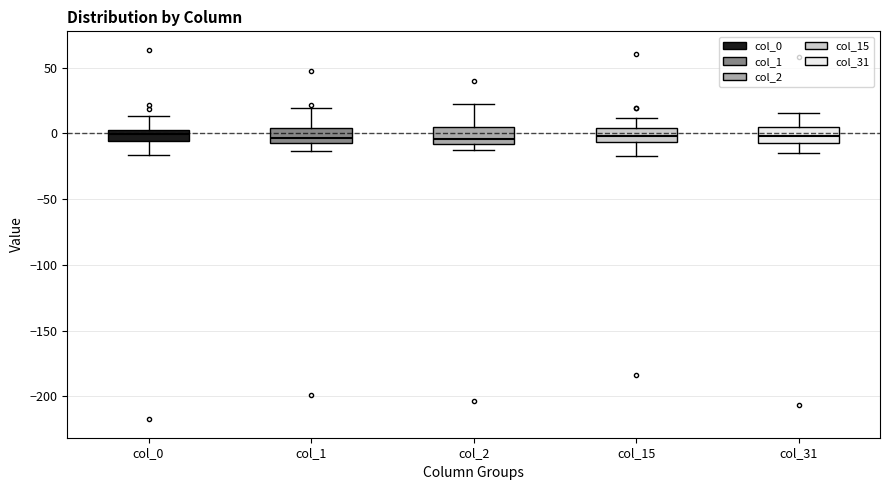

Reading left to right, read every box against the y-axis: the position of its median line, the range the box covers, and the ends of its whiskers. The values are not printed on the chart, so give them approximately, as read against the axis.

col_0: median 0 (inside the box), box -5 to 0, whiskers -15 to 15
col_1: median -5 (inside the box), box -5 to 5, whiskers -15 to 20
col_2: median -5, box -10 to 5, whiskers -10 (just below the box's lower edge) to 20
col_15: median 0, box -5 to 5, whiskers -15 to 10
col_31: median 0, box -5 to 5, whiskers -15 to 15